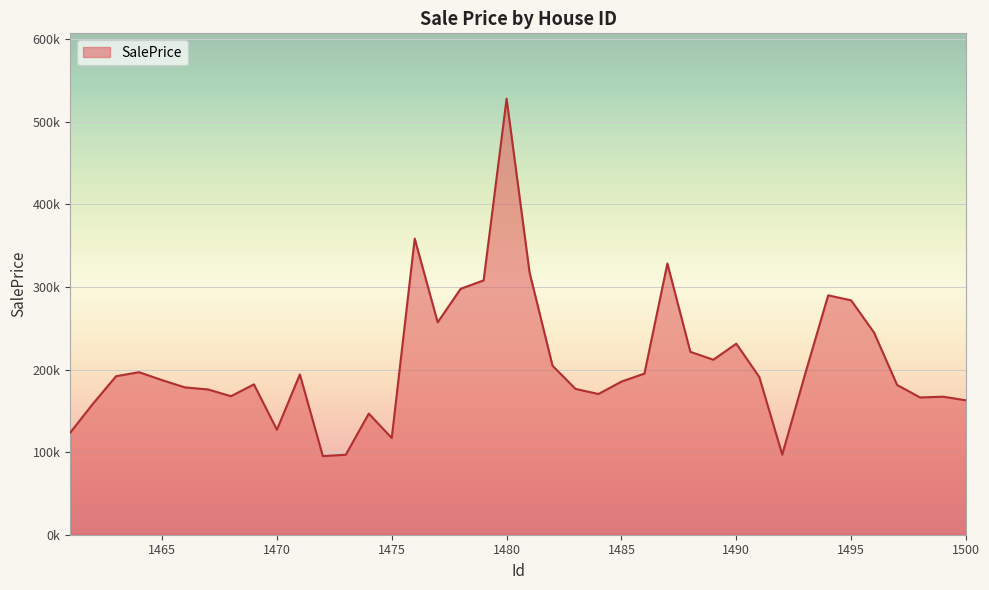

Is this an area chart (filled region under the line)?

Yes